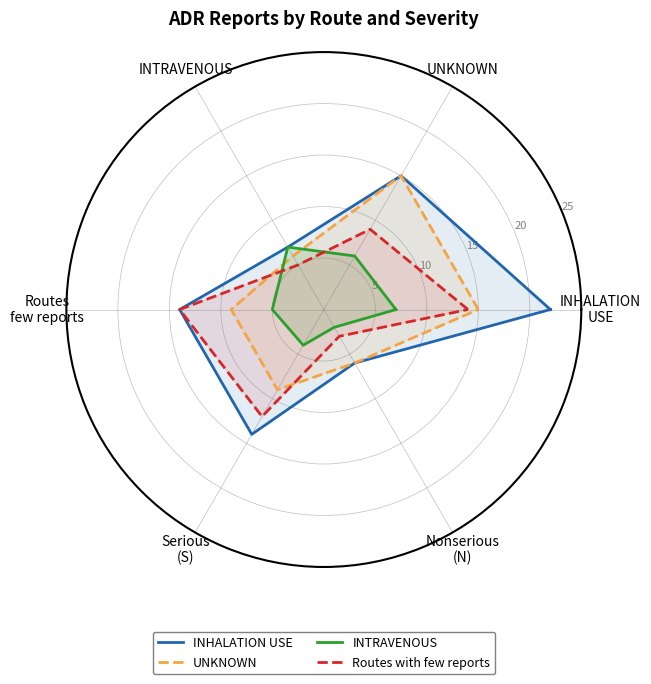

How many interior local peaks does the Routes with few reports series have?

1